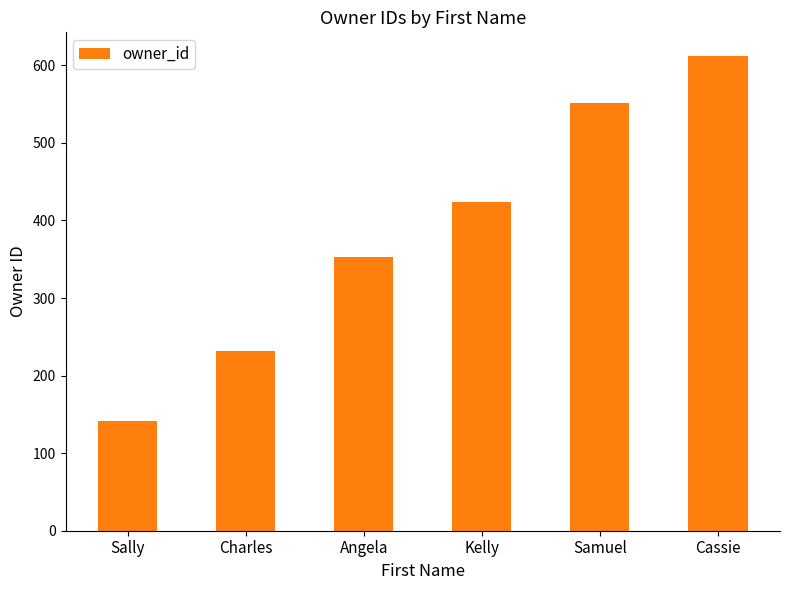

What is the sum of the values at Cassie and Kelly?

1036